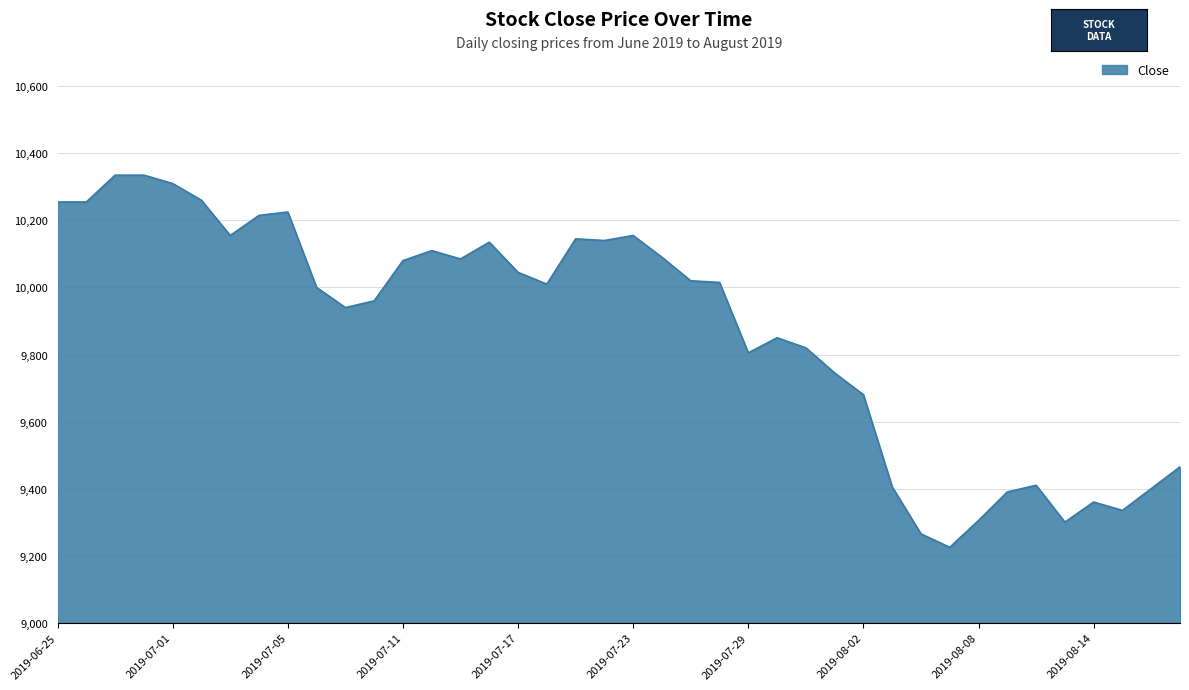

What is the difference between the maximum and minimum values?

1110